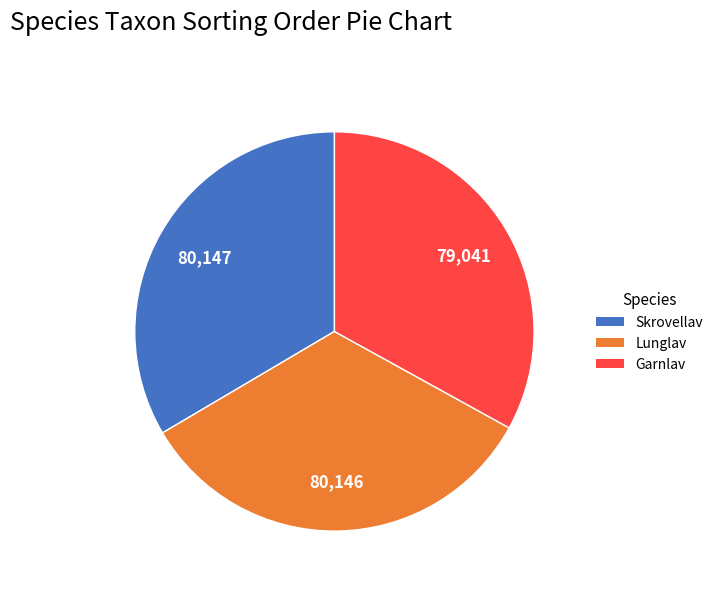

Is it true that Garnlav is 45% of the pie?

False